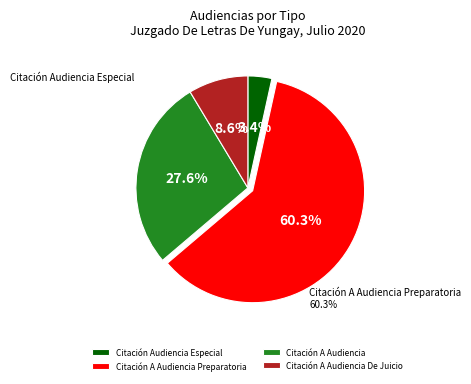

How many segments does this pie chart have?

4